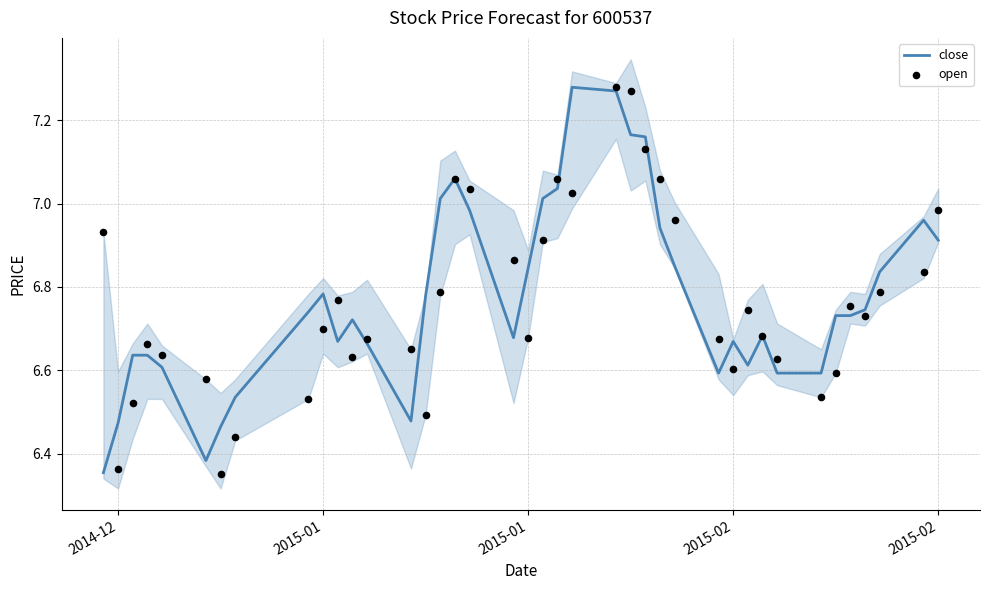

At how many categories does at least one series exceed 6?

40